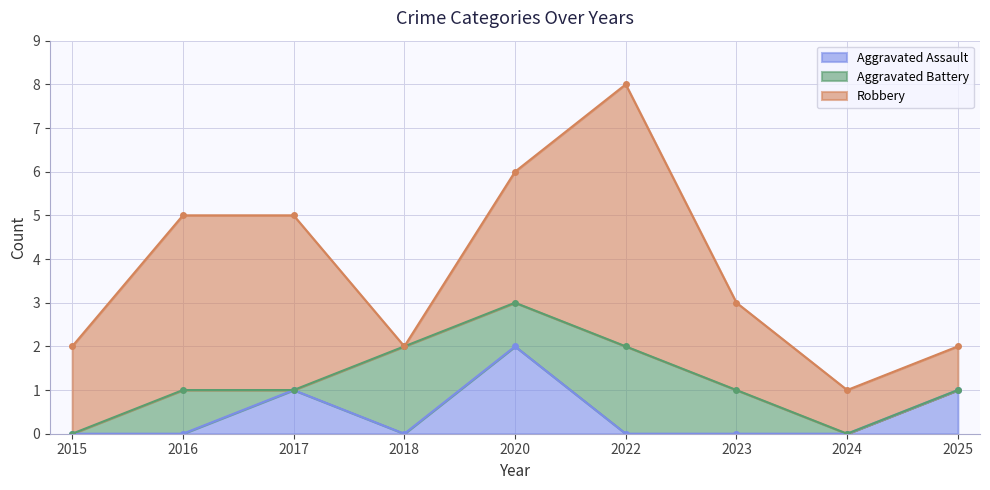

How many positive values does the Aggravated Assault series have?

3